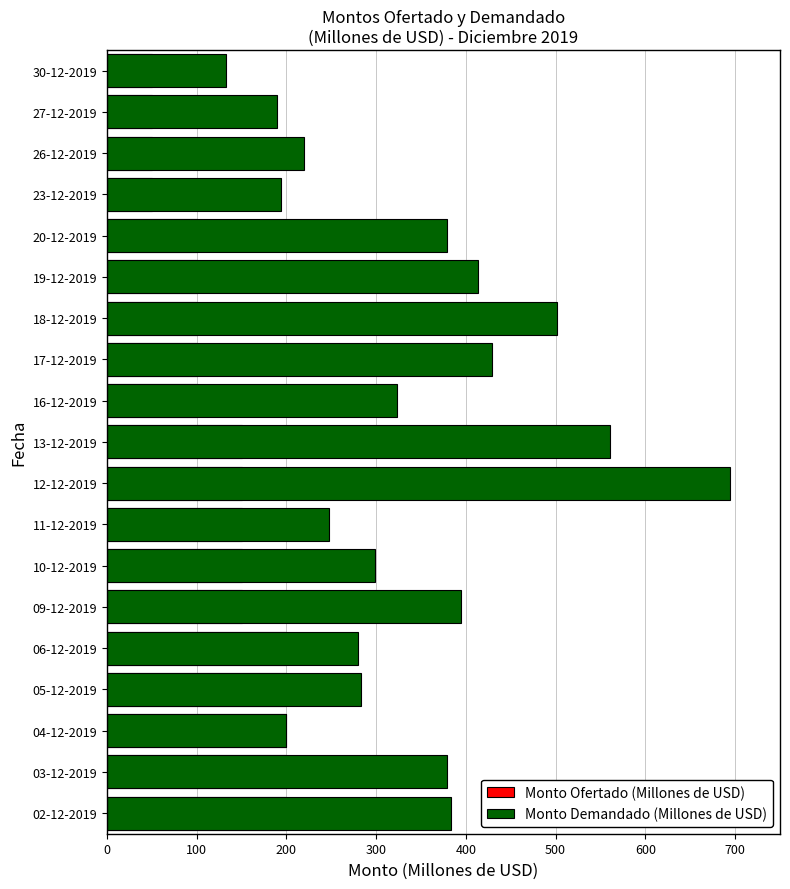

What are all the series names shown in the legend?

Monto Ofertado (Millones de USD), Monto Demandado (Millones de USD)